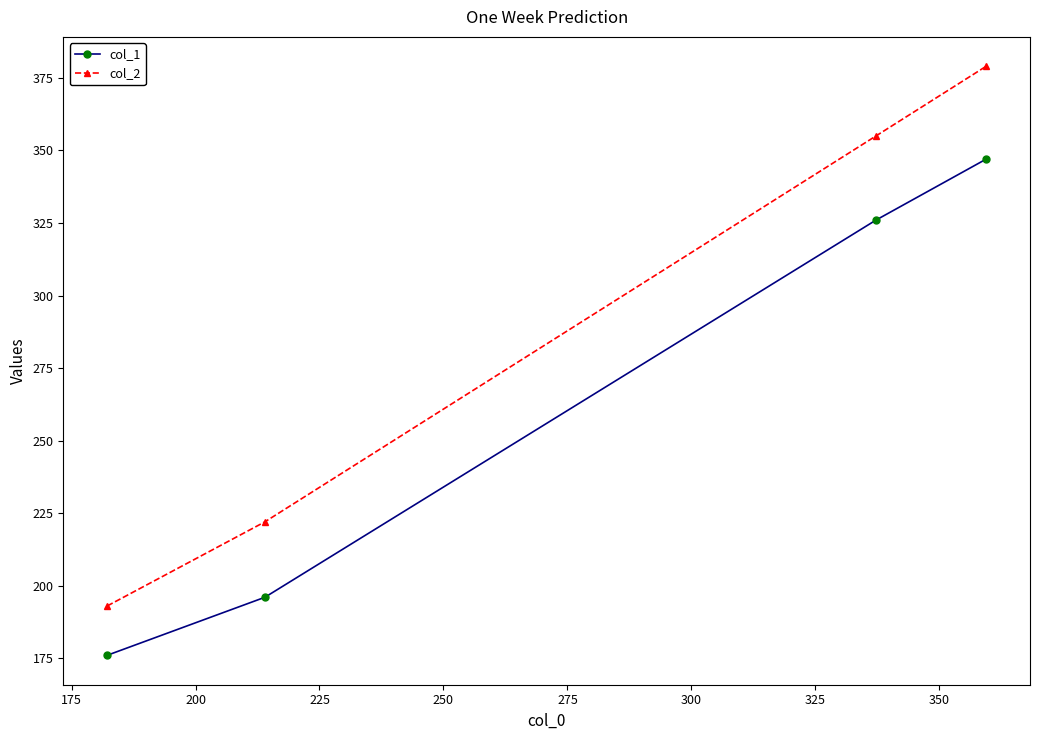

True or false: col_1 has more than 0 points higher than both neighbors.

False